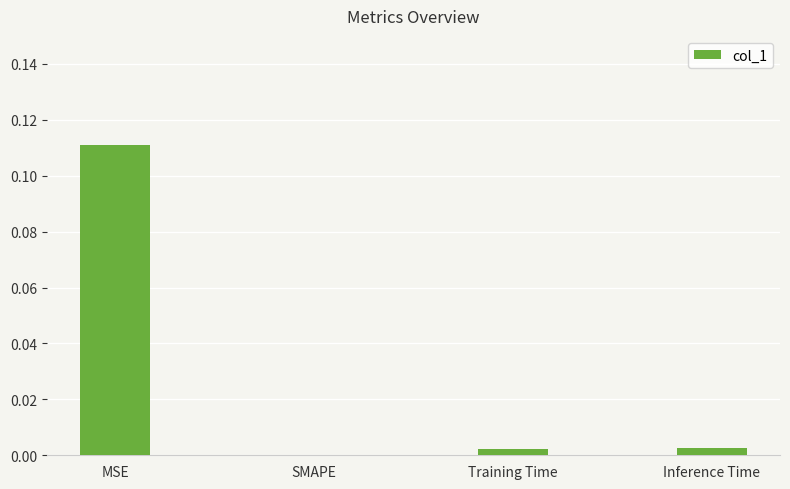

Between SMAPE and MSE, which is larger?

MSE